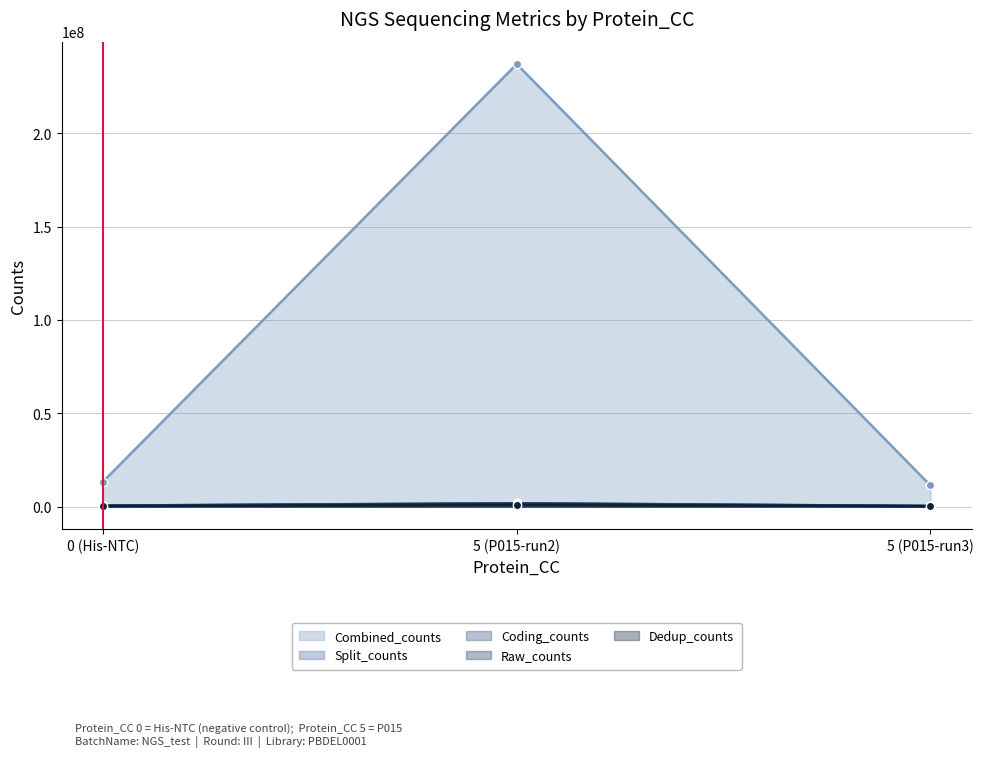

The value of Combined_counts at 0 (His-NTC) is 13382055. True or false?

True